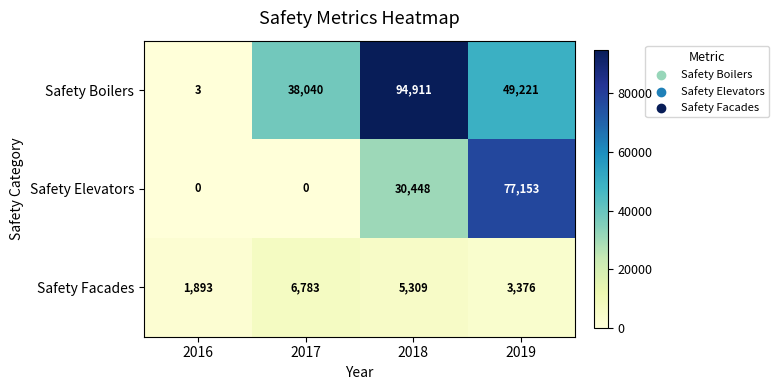

List the series in order of their peak value, highest first.

Safety Boilers, Safety Elevators, Safety Facades